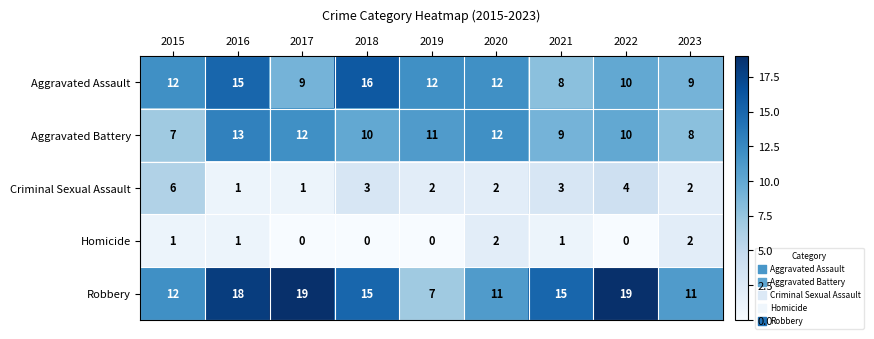

True or false: Aggravated Battery has a value of 12 at 2017.

True